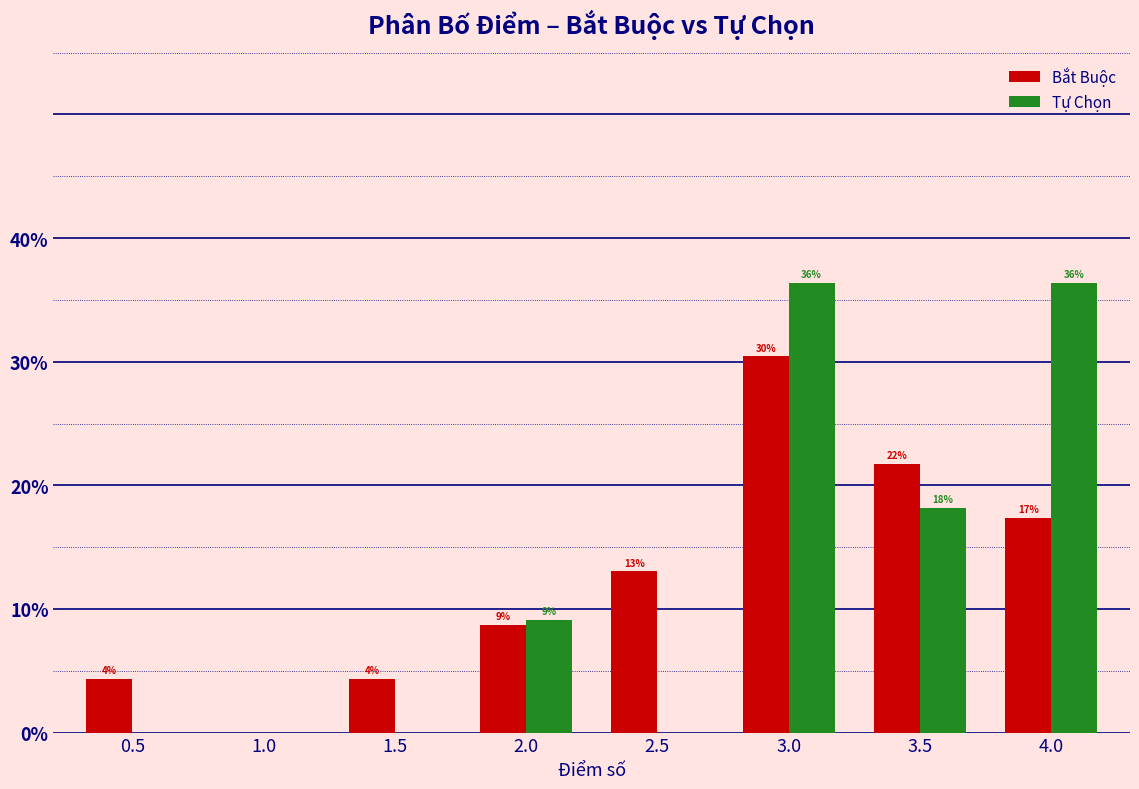

At 2.0, list the series in order from largest to smallest.

Tự Chọn, Bắt Buộc